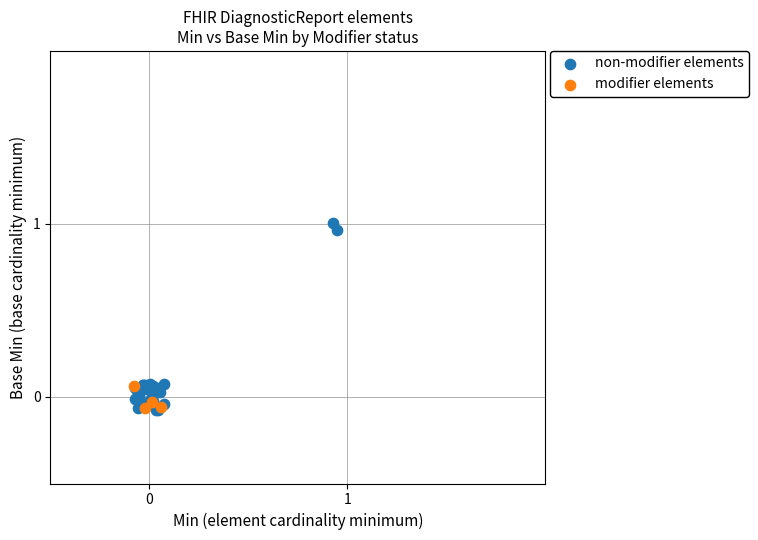

Which series has the widest spread of Y values?

non-modifier elements